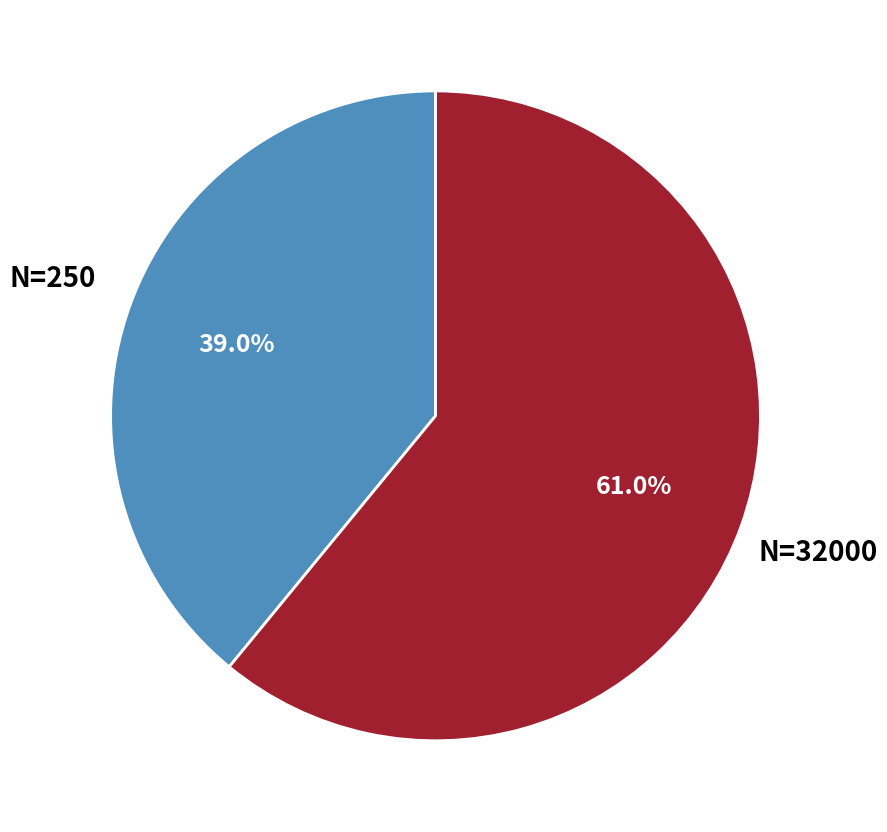

Is there any slice that represents more than half of the pie?

Yes